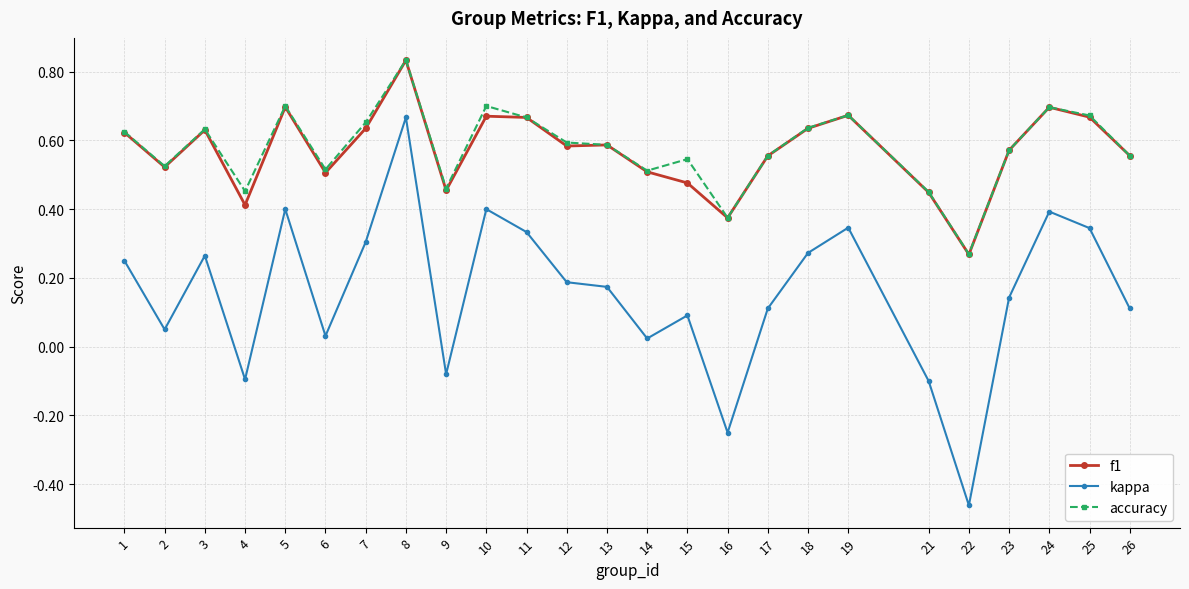

The value of kappa at 23 is 0.1. True or false?

True